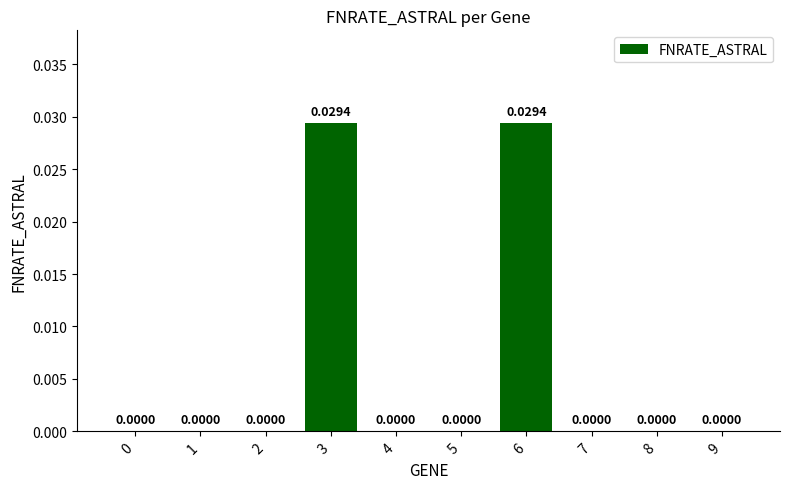

Between 3 and 5, which is larger?

3